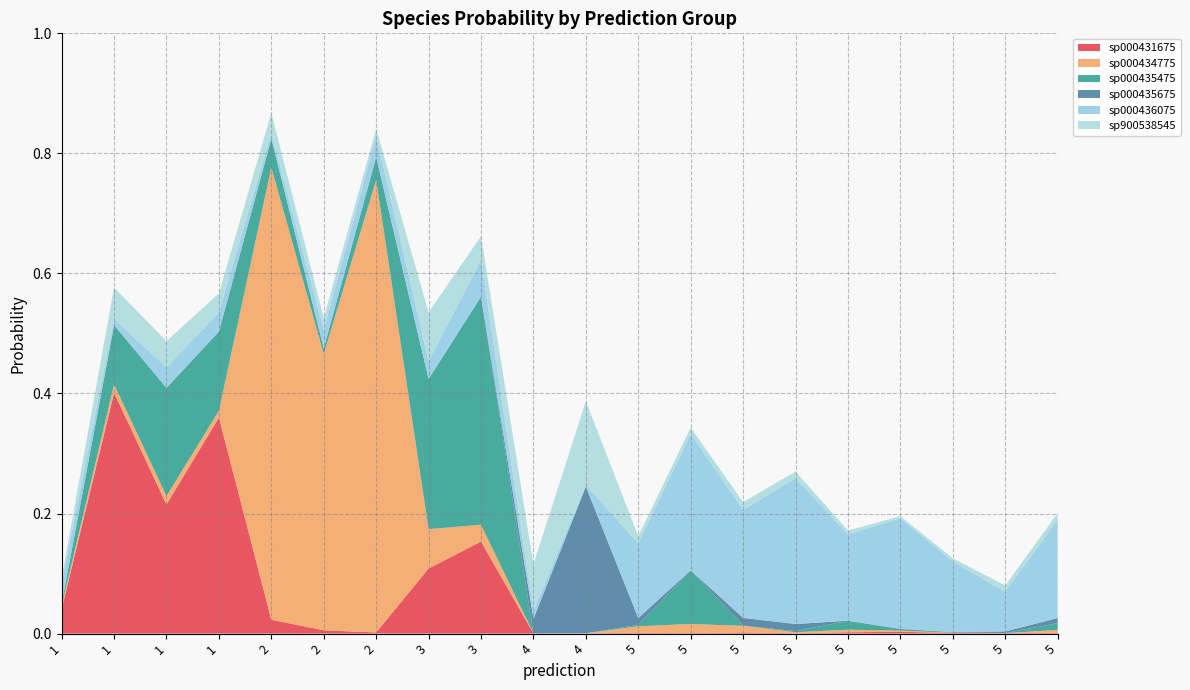

Reading left to right, what are all the values shown in this chart?

s__CAG-1427 sp000431675: 1=0.0	1=0.4	1=0.2	1=0.4	2=0.0	2=0.0	2=0.0	3=0.1	3=0.2	4=0.0	4=0.0	5=0.0	5=0.0	5=0.0	5=0.0	5=0.0	5=0.0	5=0.0	5=0.0	5=0.0
s__CAG-1427 sp000434775: 1=0.0	1=0.0	1=0.0	1=0.0	2=0.8	2=0.5	2=0.8	3=0.1	3=0.0	4=0.0	4=0.0	5=0.0	5=0.0	5=0.0	5=0.0	5=0.0	5=0.0	5=0.0	5=0.0	5=0.0
s__CAG-1427 sp000435475: 1=0.0	1=0.1	1=0.2	1=0.1	2=0.0	2=0.0	2=0.0	3=0.3	3=0.4	4=0.0	4=0.0	5=0.0	5=0.1	5=0.0	5=0.0	5=0.0	5=0.0	5=0.0	5=0.0	5=0.0
s__CAG-1427 sp000435675: 1=0.0	1=0.0	1=0.0	1=0.0	2=0.0	2=0.0	2=0.0	3=0.0	3=0.0	4=0.0	4=0.2	5=0.0	5=0.0	5=0.0	5=0.0	5=0.0	5=0.0	5=0.0	5=0.0	5=0.0
s__CAG-1427 sp000436075: 1=0.0	1=0.0	1=0.0	1=0.0	2=0.0	2=0.0	2=0.0	3=0.0	3=0.1	4=0.0	4=0.0	5=0.1	5=0.2	5=0.2	5=0.2	5=0.1	5=0.2	5=0.1	5=0.1	5=0.2
s__CAG-1427 sp900538545: 1=0.0	1=0.1	1=0.0	1=0.0	2=0.0	2=0.0	2=0.0	3=0.1	3=0.0	4=0.1	4=0.1	5=0.0	5=0.0	5=0.0	5=0.0	5=0.0	5=0.0	5=0.0	5=0.0	5=0.0